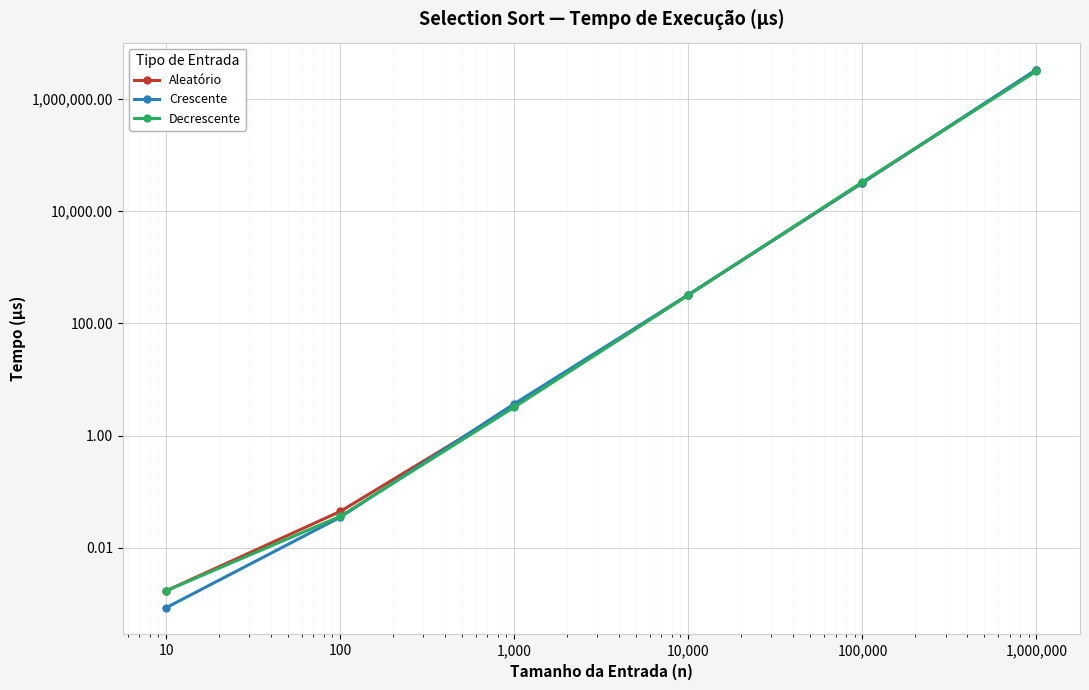

The value of Decrescente at 100 is 0.0. True or false?

True